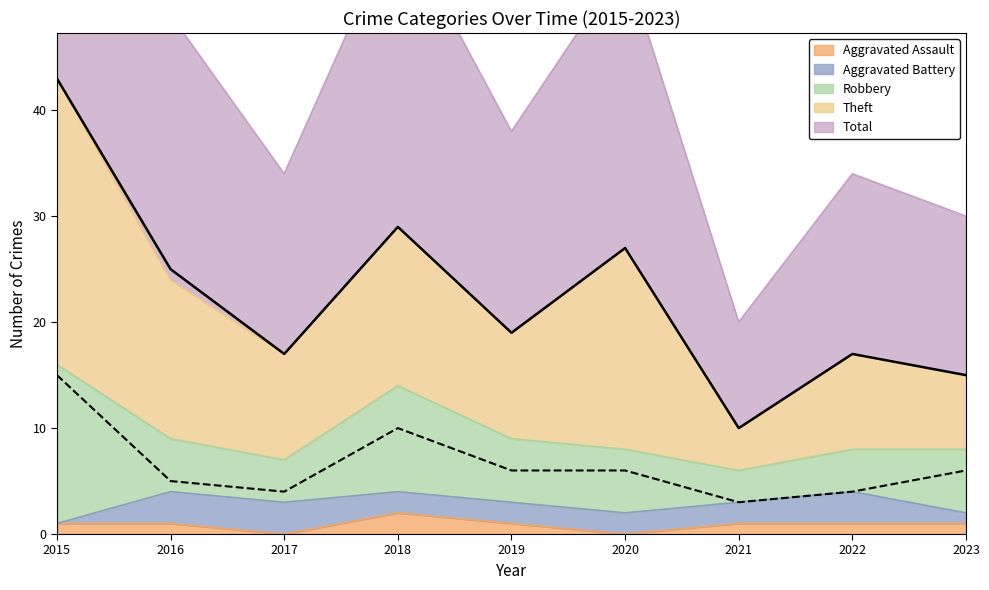

Which series changed the most between 2019 and 2023?

Total